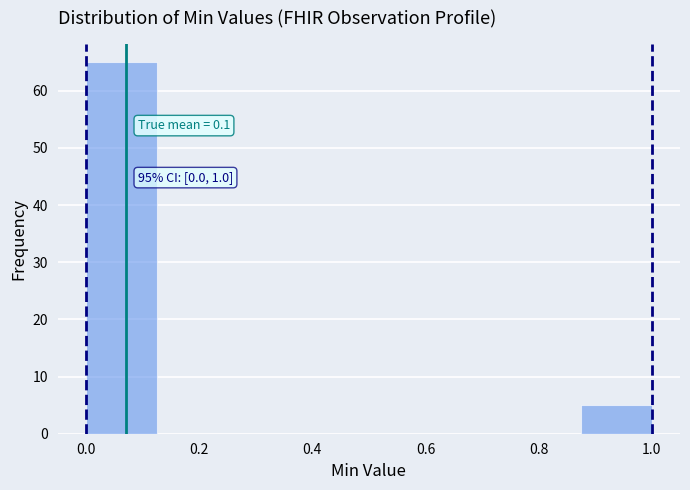

Over which range of the x-axis is the bar tallest?

0.000 to 0.125